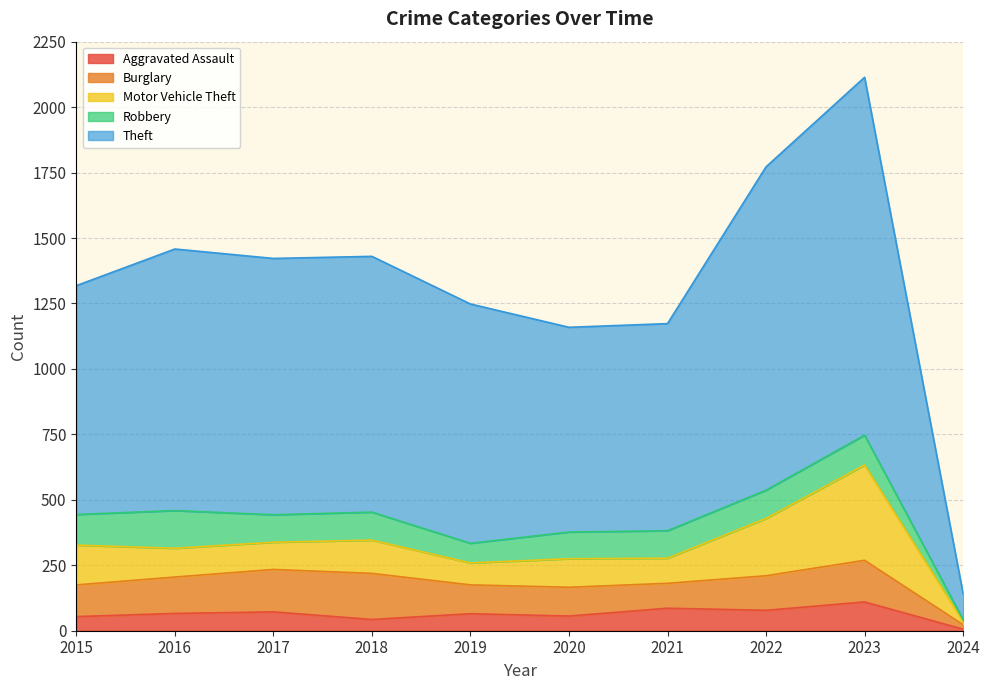

How many interior local valleys does the Aggravated Assault series have?

3